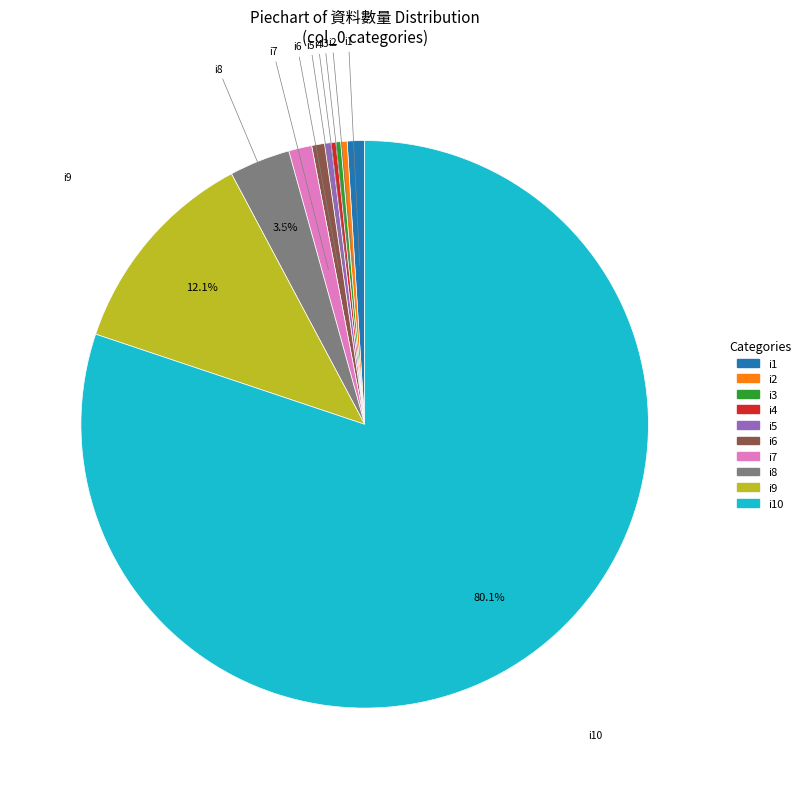

Does any single category account for the majority?

Yes